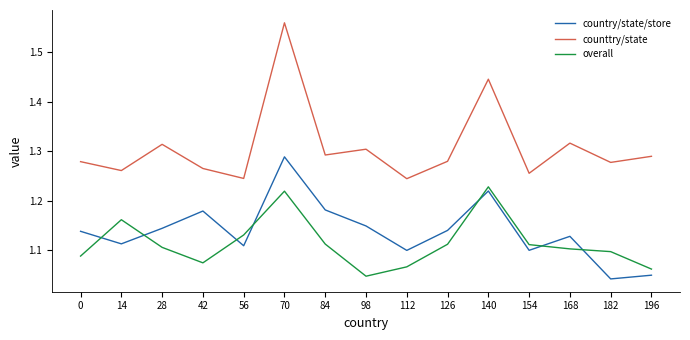

Is it true that counttry/state equals 2.0 at 42?

False